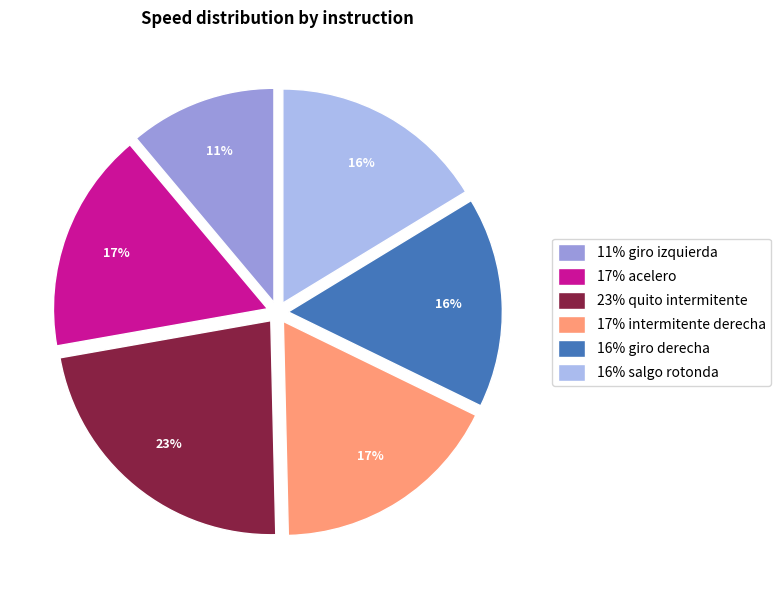

Combined, do 11% giro izquierda and 17% acelero account for over 50%?

No